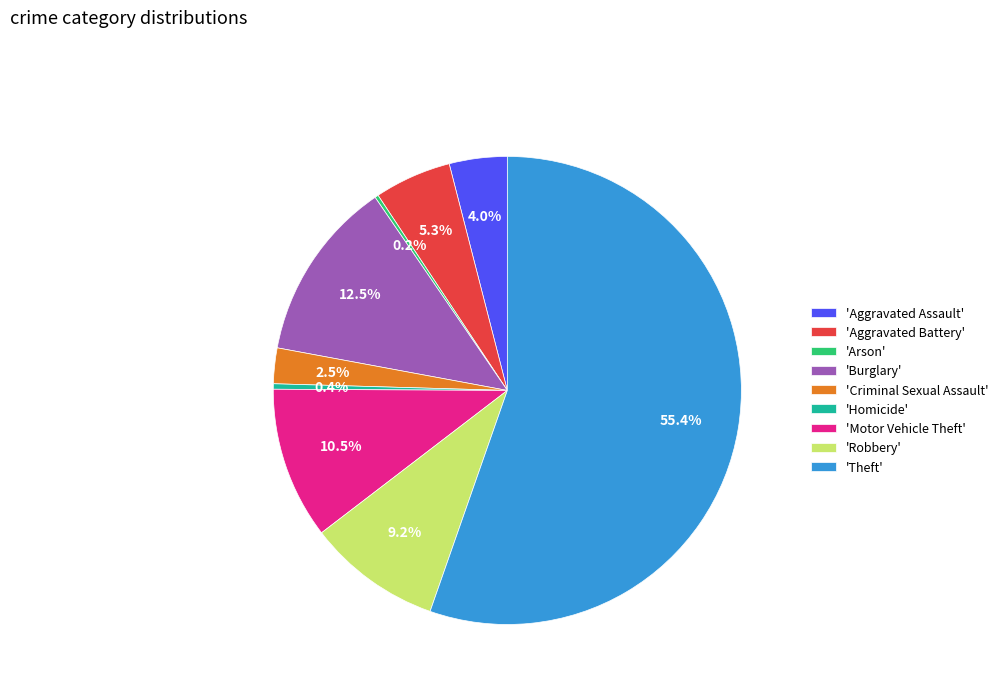

To the nearest percent, what is the average slice percentage?

11%